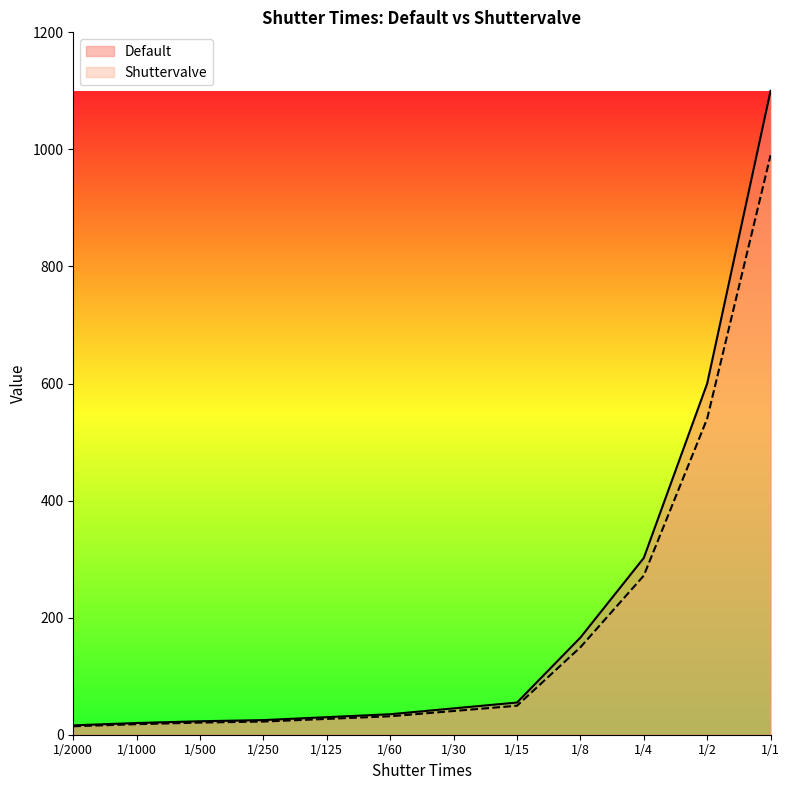

Which series changed the most between 1/2000 and 1/500?

Default